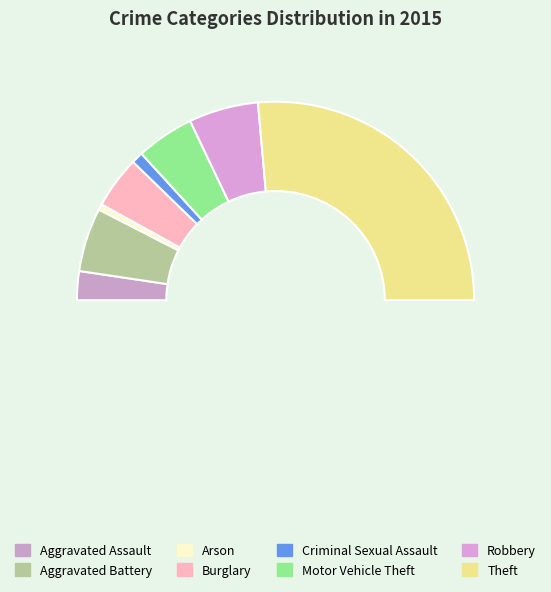

What percentage is the Motor Vehicle Theft slice, to the nearest percent?

9%